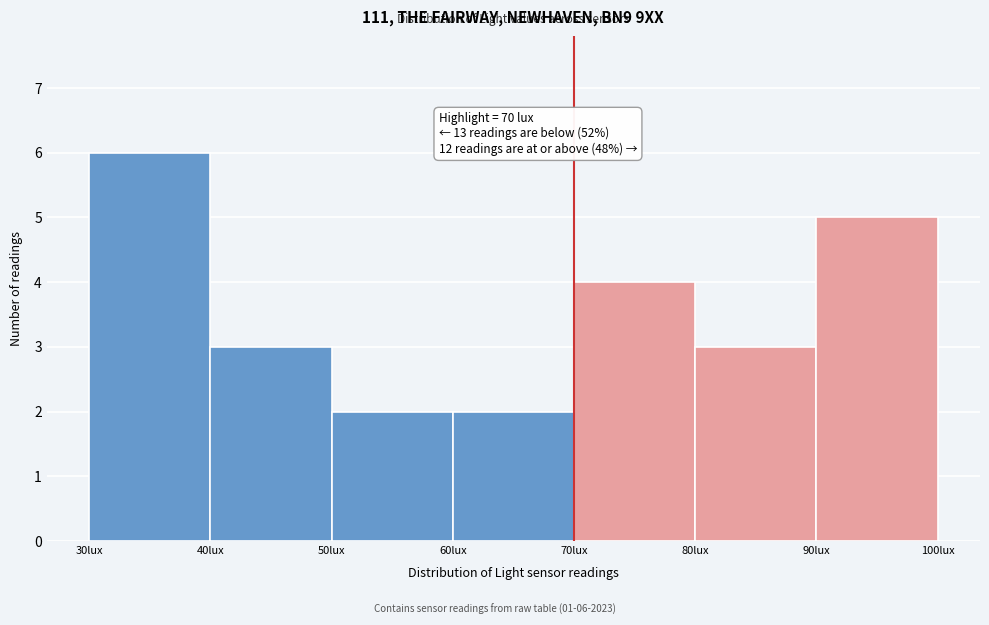

Which range on the x-axis has the tallest bar?

30 to 40